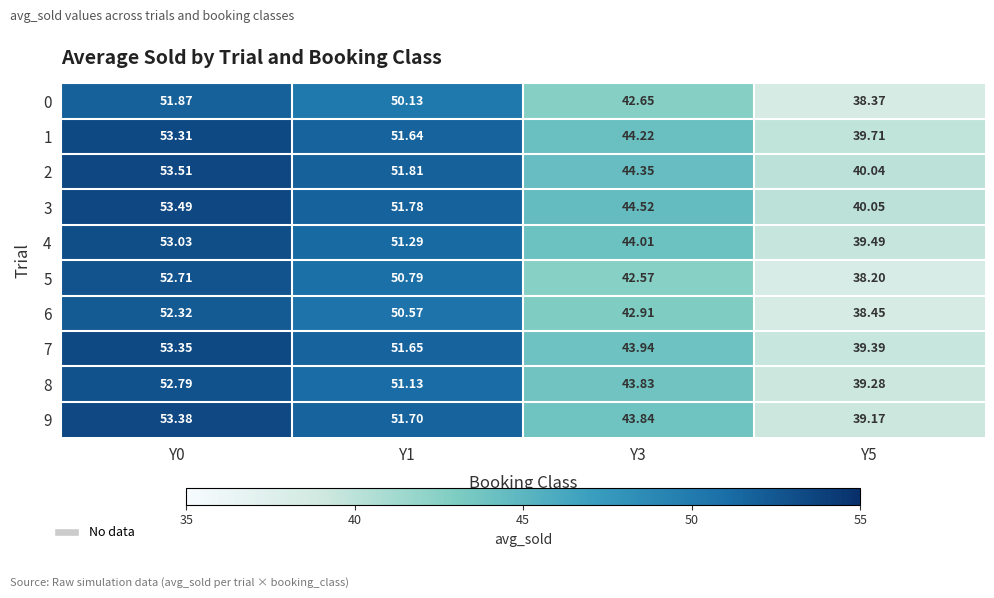

Is the value of 7 at Y0 greater than the value of 2 at Y5?

Yes